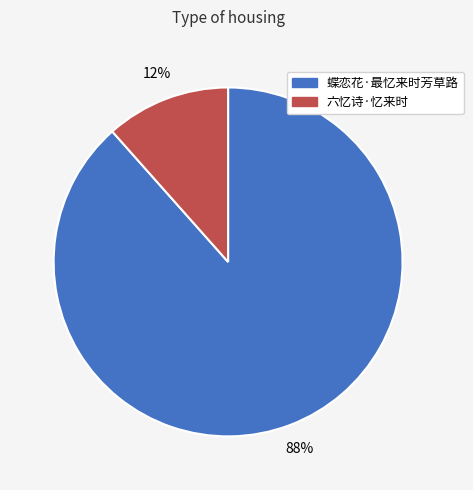

To the nearest percent, what is the combined percentage of 蝶恋花·最忆来时芳草路 and 六忆诗·忆来时?

100%